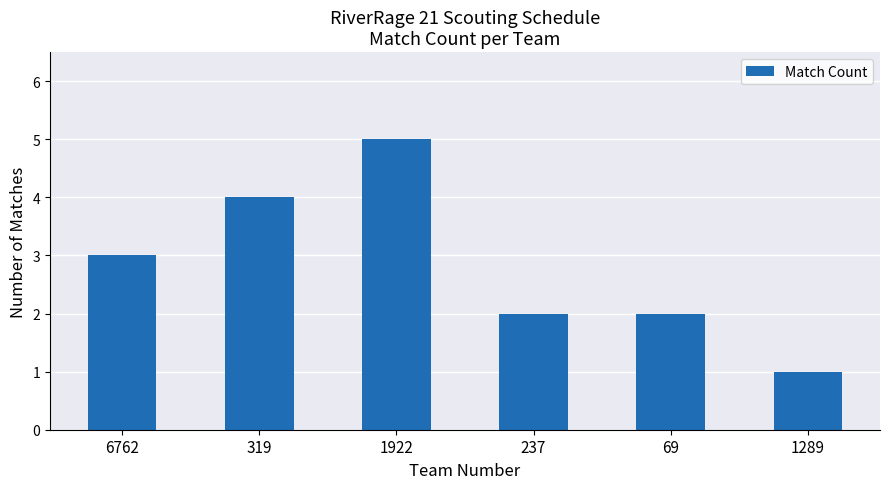

True or false: the data shows 4 at 319.

True